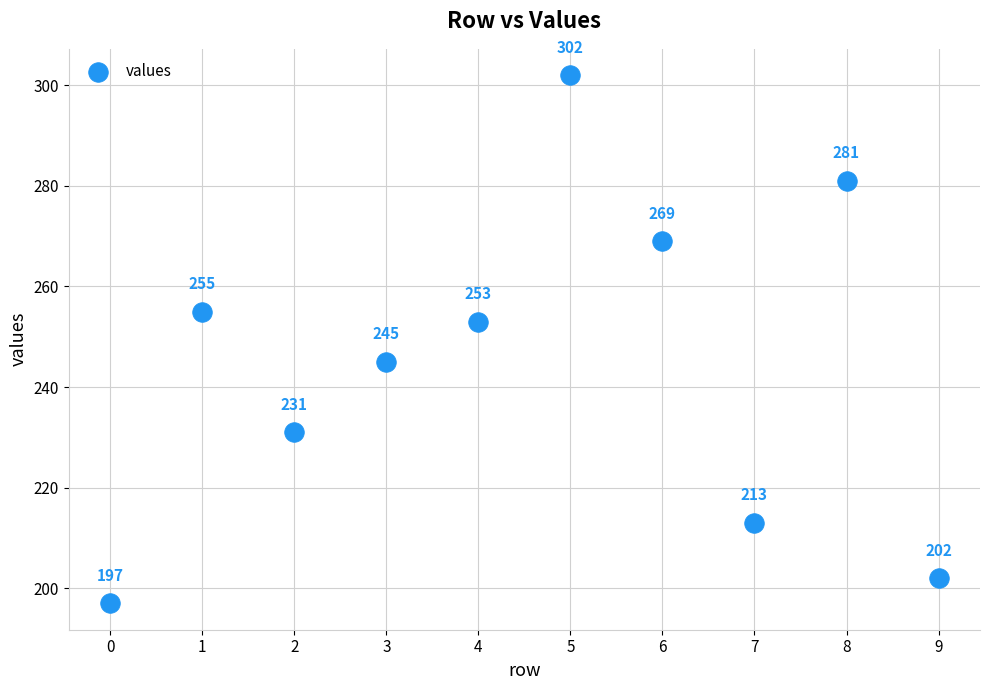

What Y value in the scatter plot is closest to 249?

245